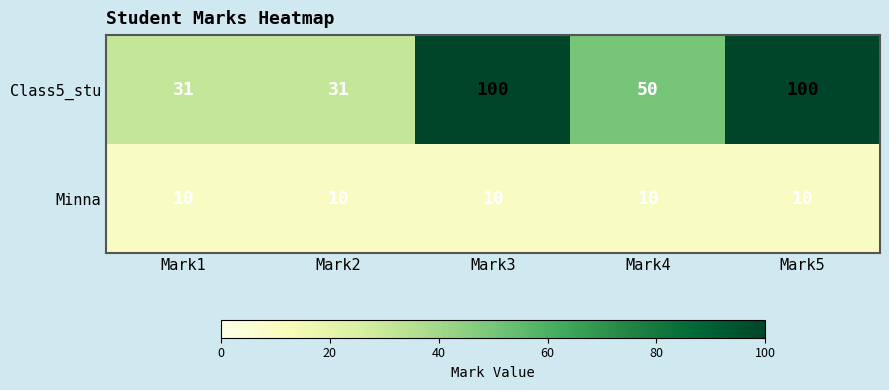

Is the value of Minna at Mark3 greater than the value of Class5_stu at Mark3?

No